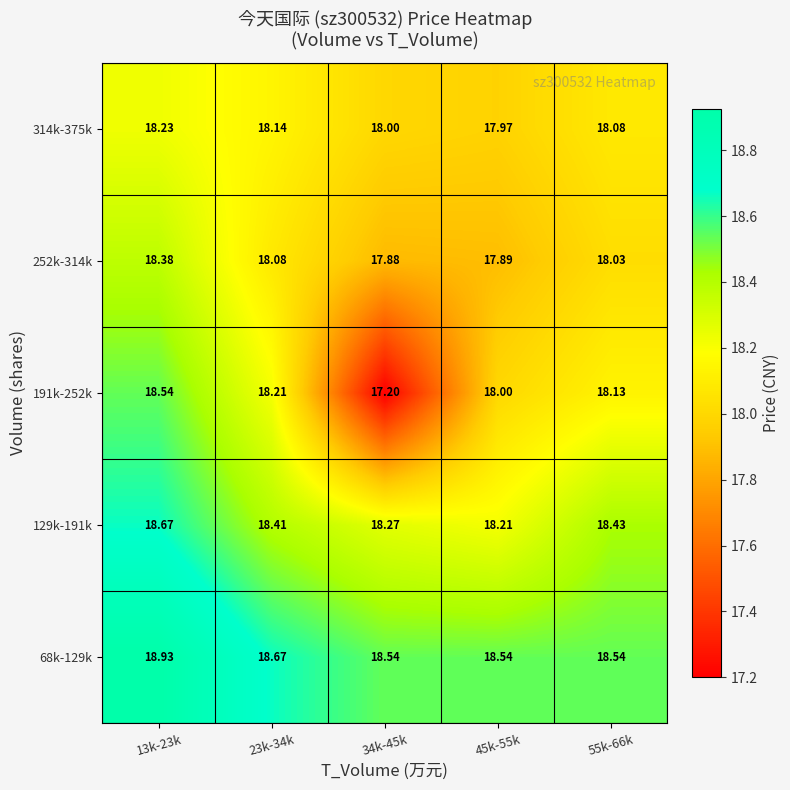

Is the value of 129k-191k at 55k-66k greater than the value of 68k-129k at 23k-34k?

No